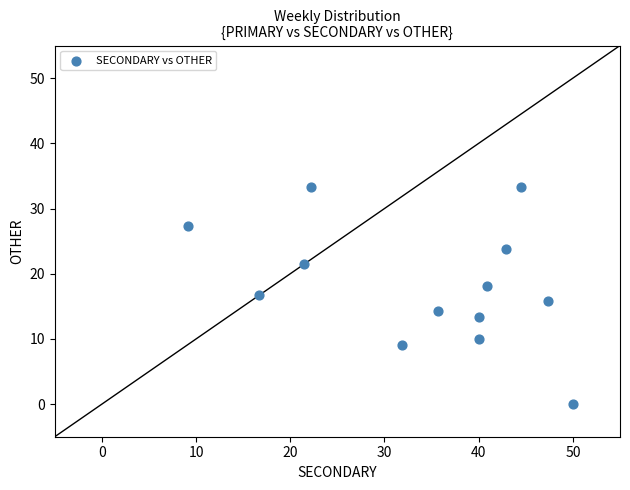

What is the range of Y values (max minus min)?

33.3